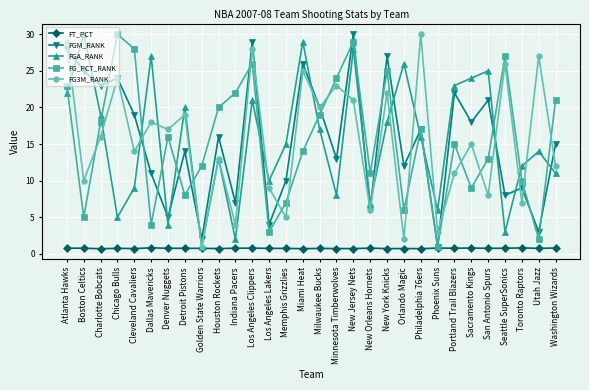

At which category does FGA_RANK reach its first local valley?

Chicago Bulls